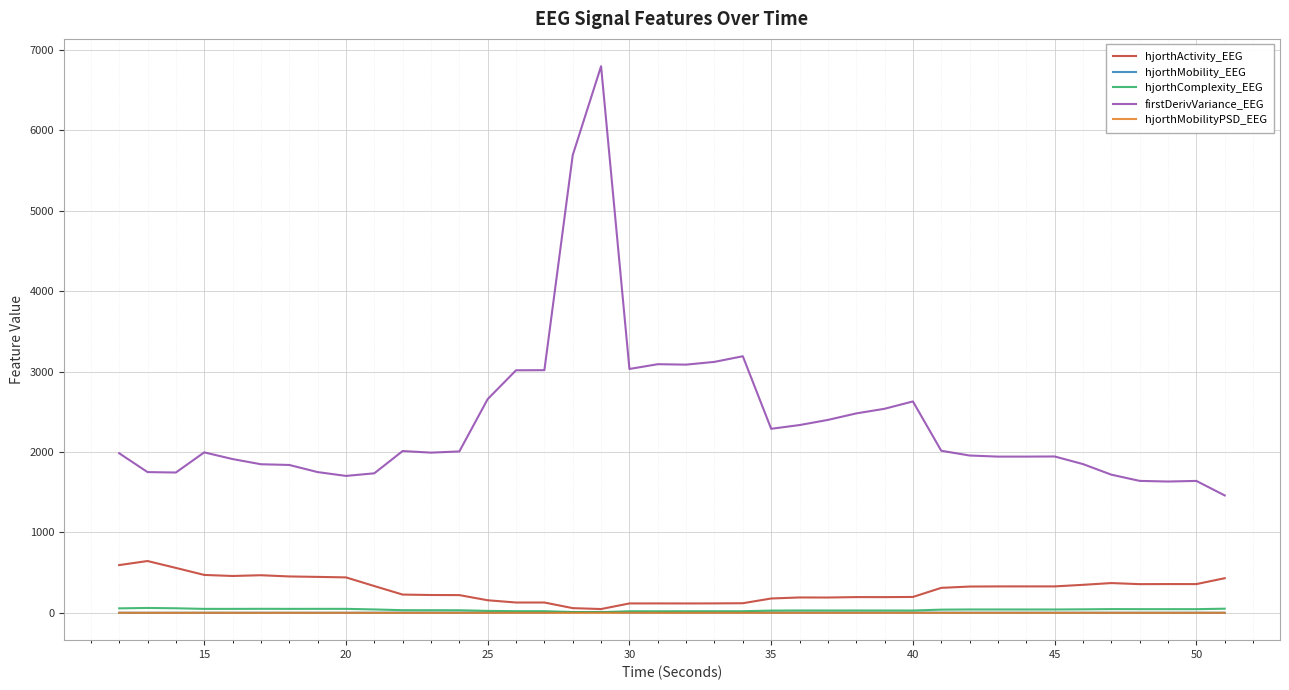

Which series has the widest spread of values?

firstDerivVariance_EEG